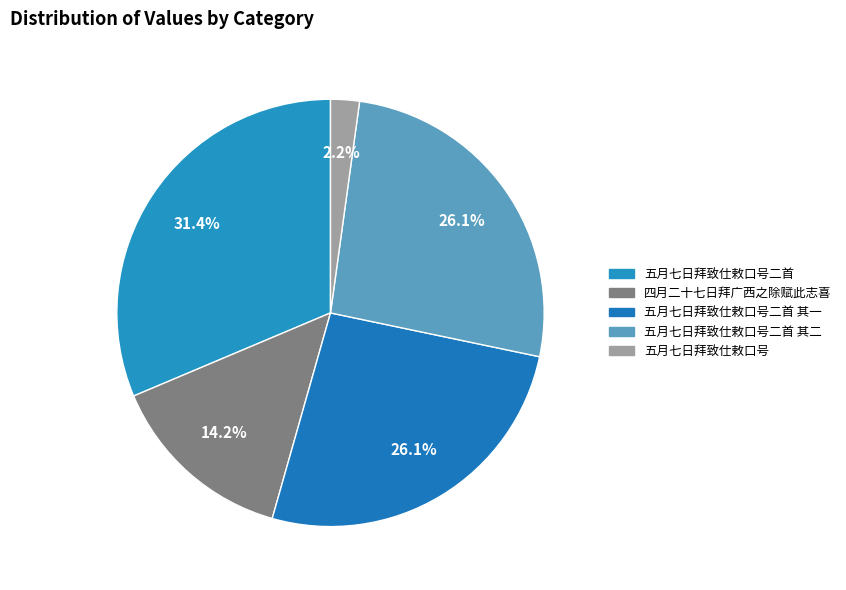

How many segments does this pie chart have?

5